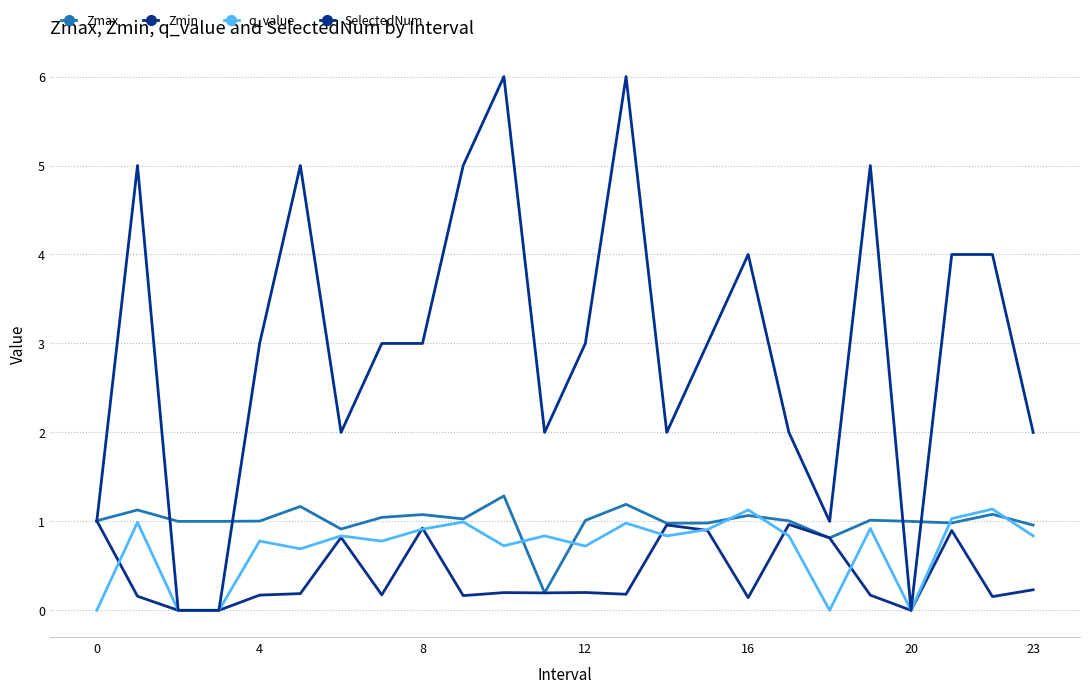

How many lines are shown in the chart?

4